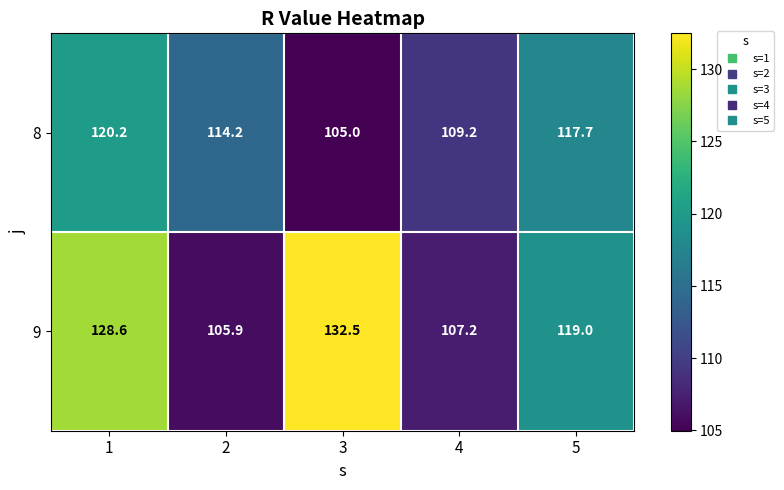

What value does the 9 series have at 4?

107.2